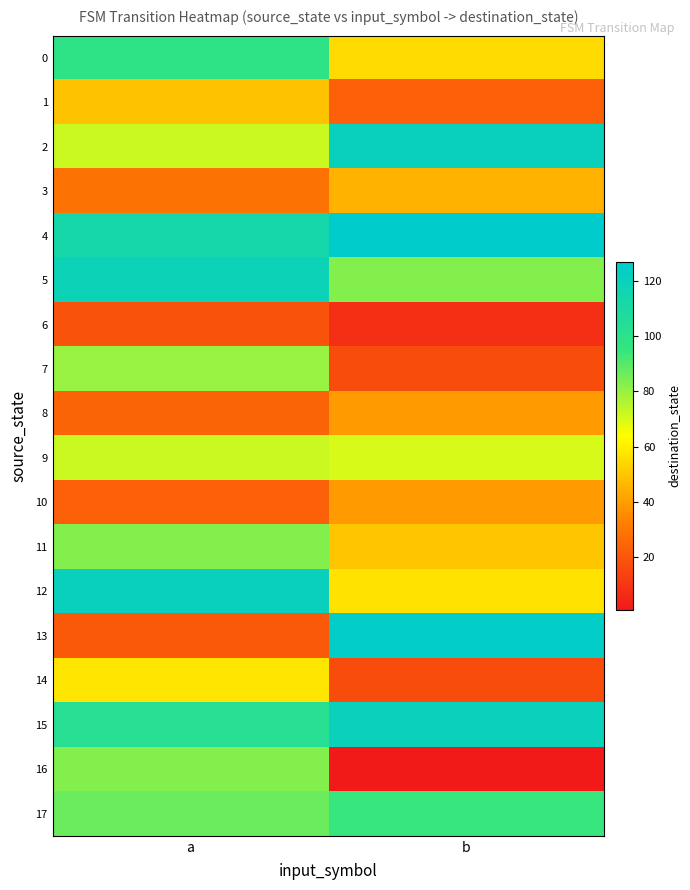

At a, list the series in order from smallest to largest.

6, 13, 10, 8, 3, 1, 14, 2, 9, 7, 11, 16, 17, 0, 15, 4, 5, 12